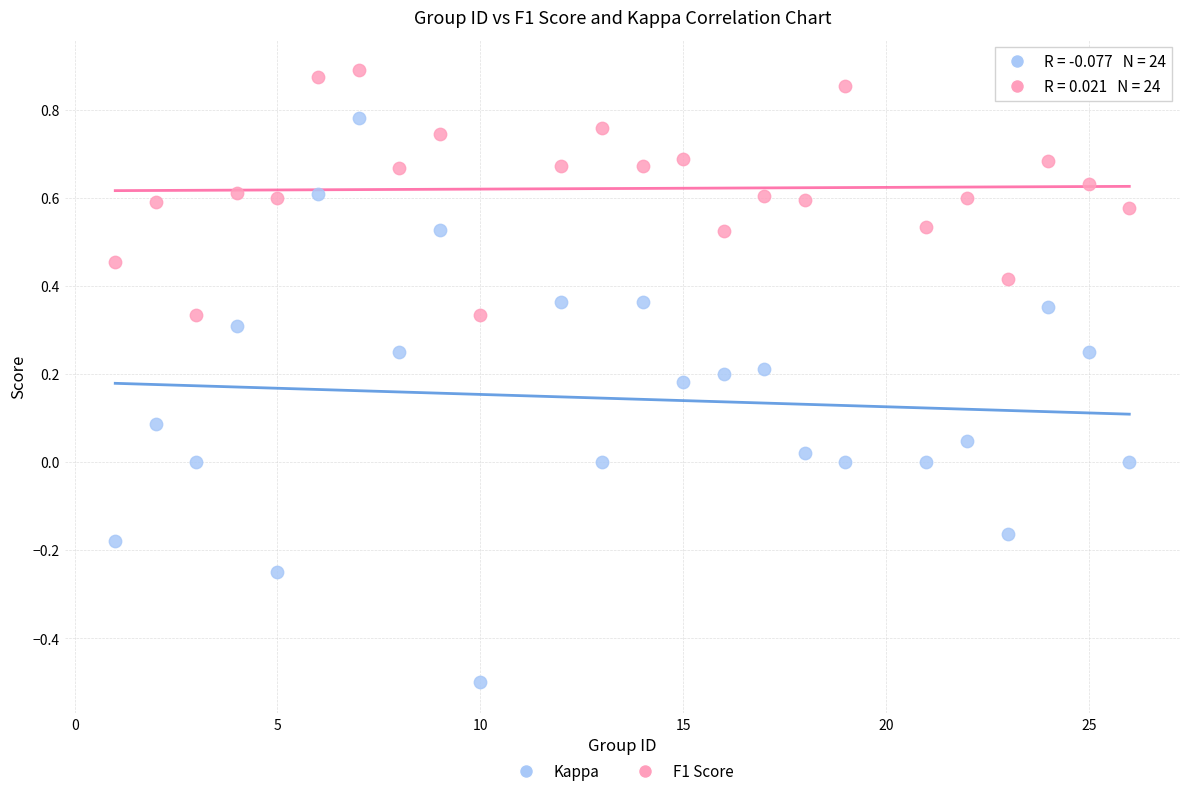

Which series has the largest Y range (max minus min)?

Kappa